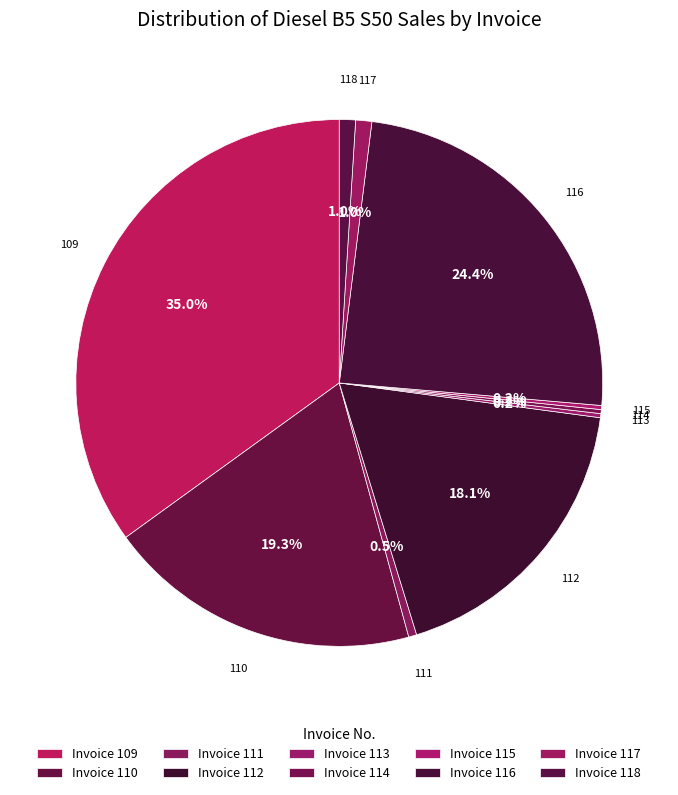

What is the ratio of the value at 110 to the value at 109?

0.6